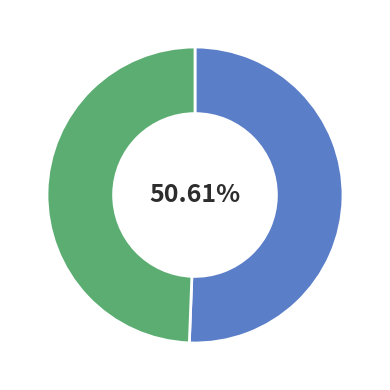

Is there a majority slice in this chart?

Yes